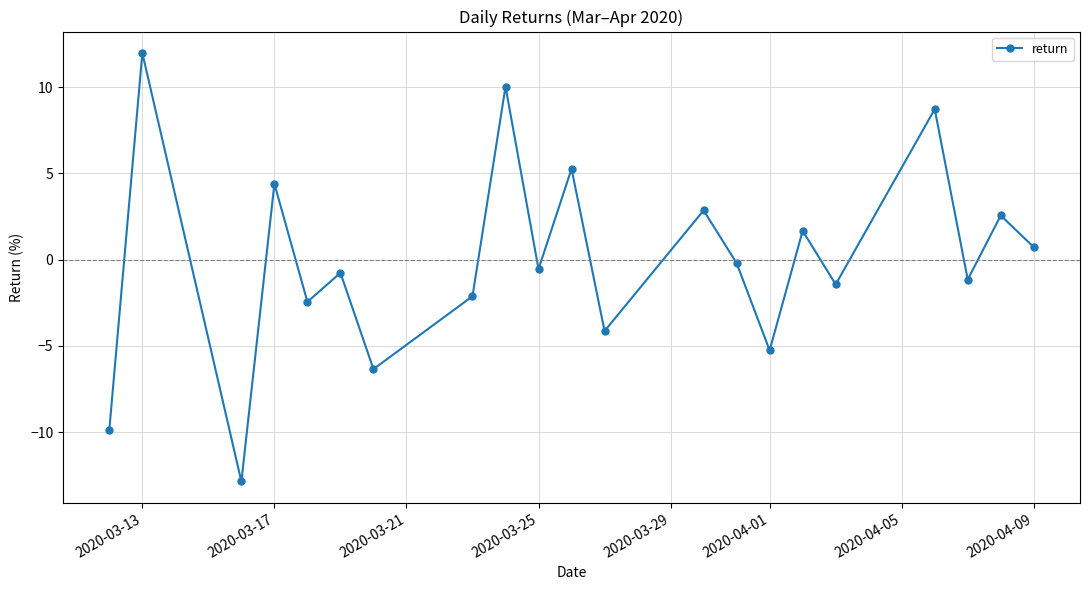

How many points are higher than both their immediate neighbors (excluding endpoints)?

9